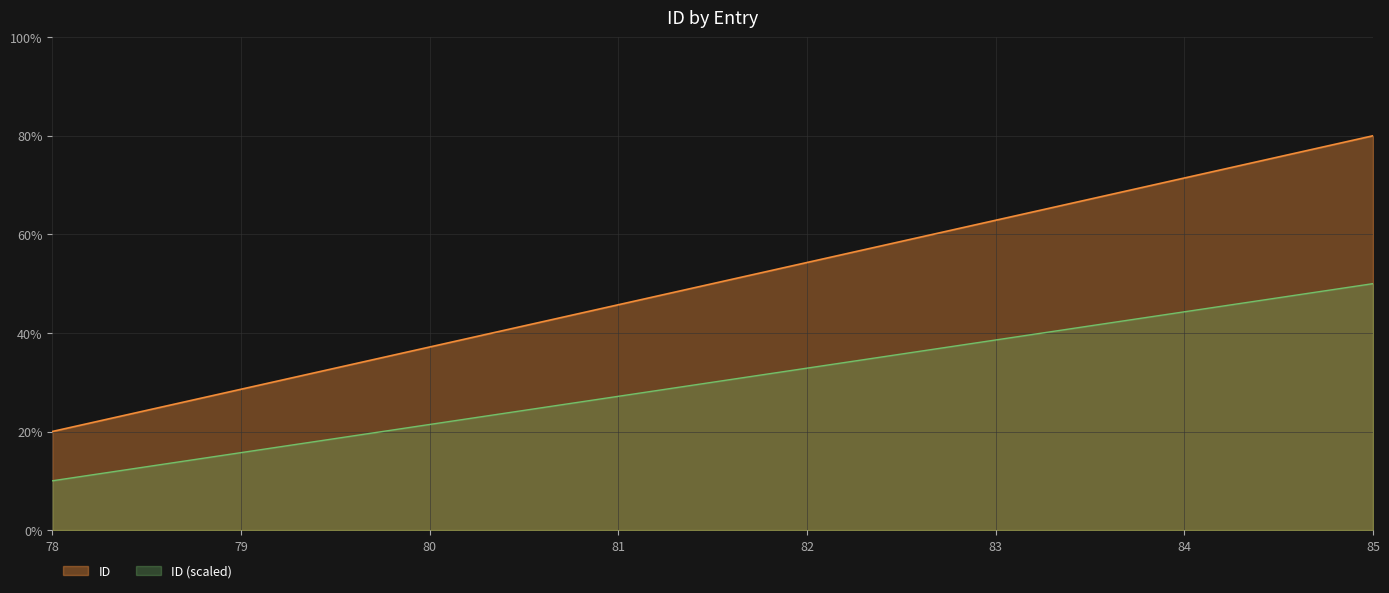

Where is the data nearest to the value 30?

82